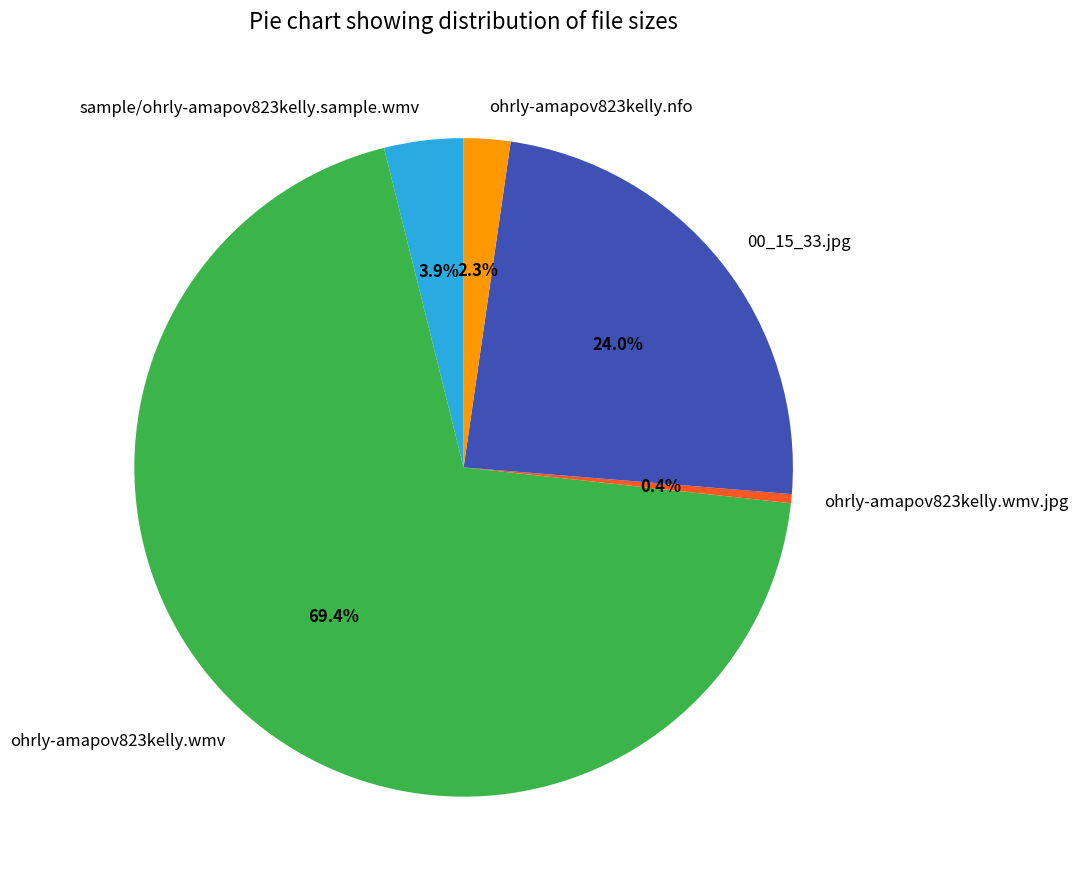

What is the ratio of the value at ohrly-amapov823kelly.nfo to the value at ohrly-amapov823kelly.wmv.jpg?

5.1